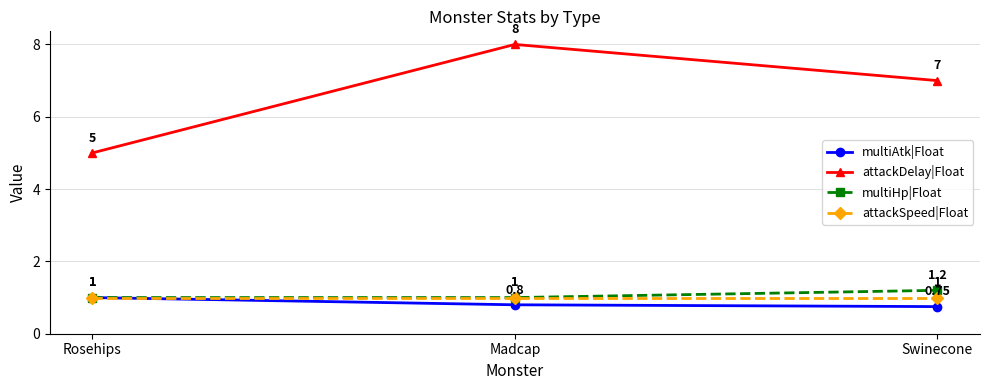

What is the average value of the multiHp|Float series?

1.1